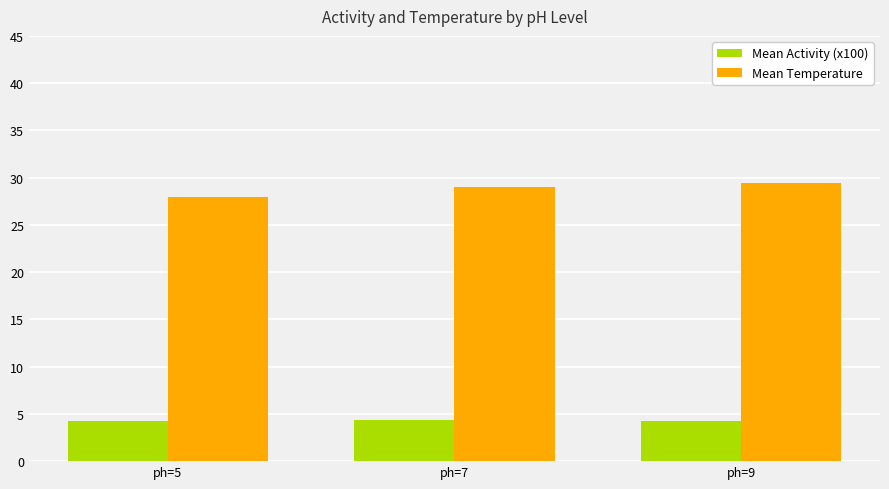

Are the bars grouped side by side (vs. stacked)?

Yes